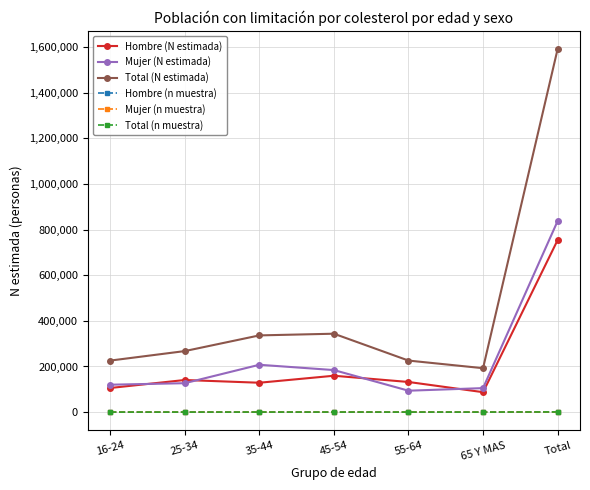

What is the total value across all series at 25-34?

535020